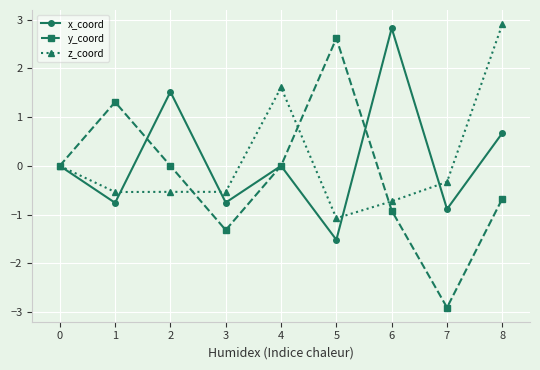

Where is the first local maximum for y_coord?

1